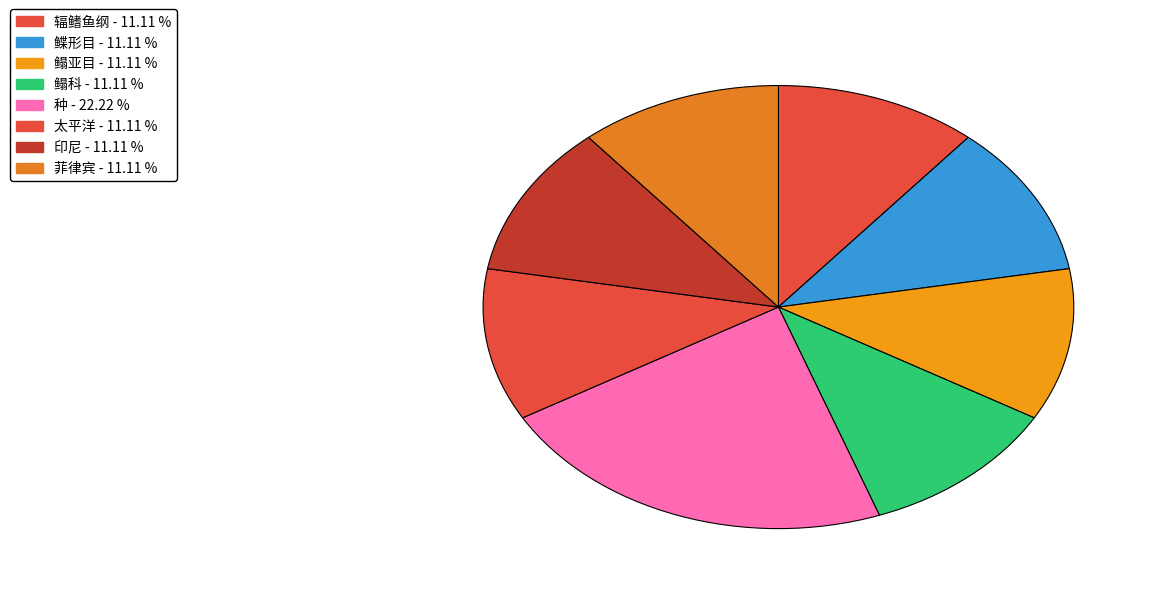

Do 太平洋 and 菲律宾 together represent more than half of the pie?

No